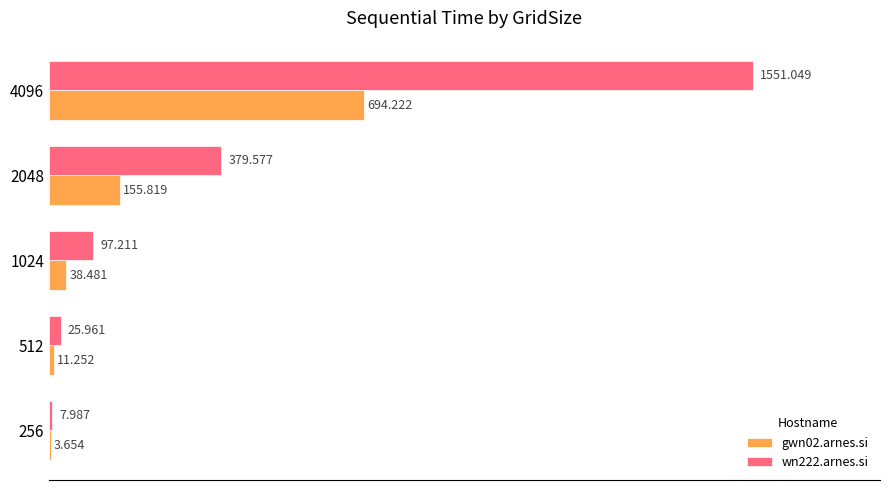

What is the highest value of the gwn02.arnes.si series?

694.2